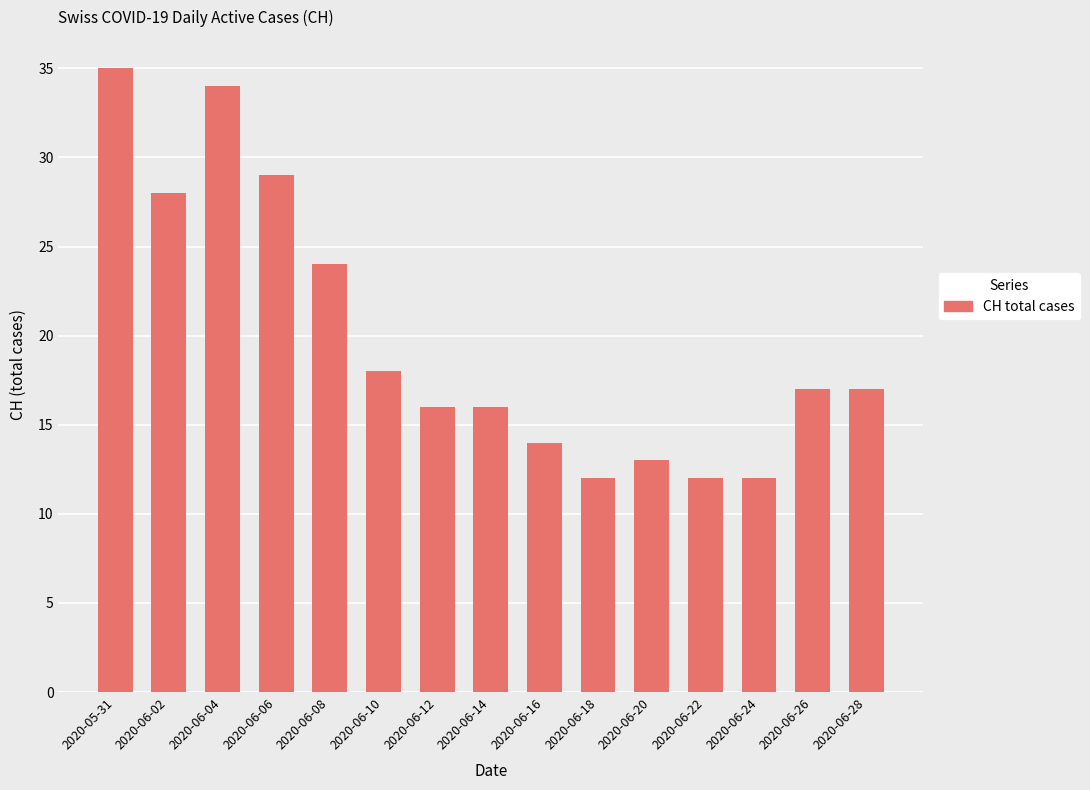

What is the value of the 1st bar from the left?

35